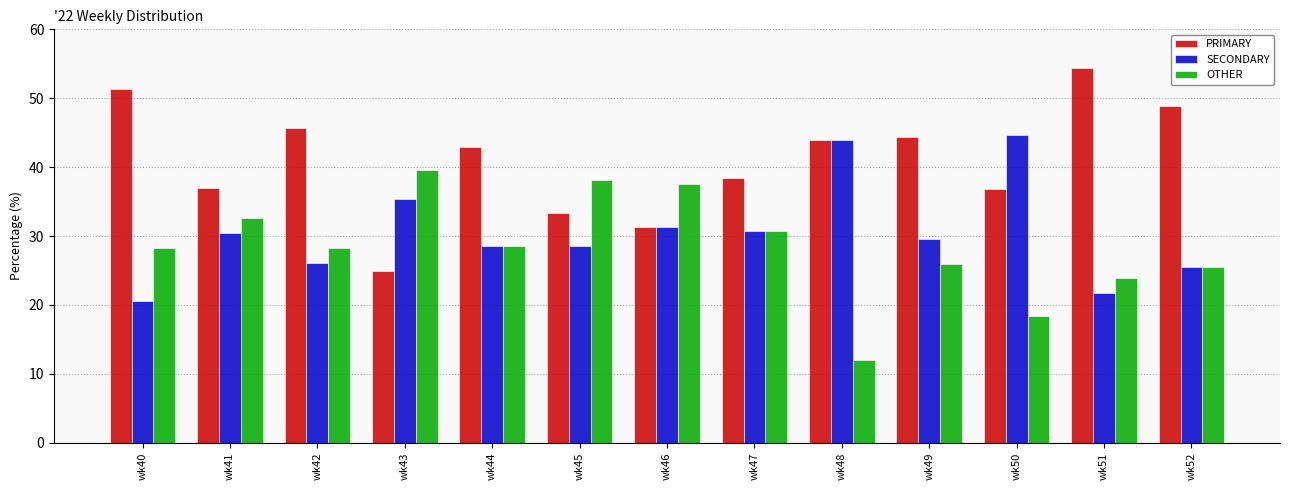

Which category has the lowest value in the PRIMARY series?

wk43